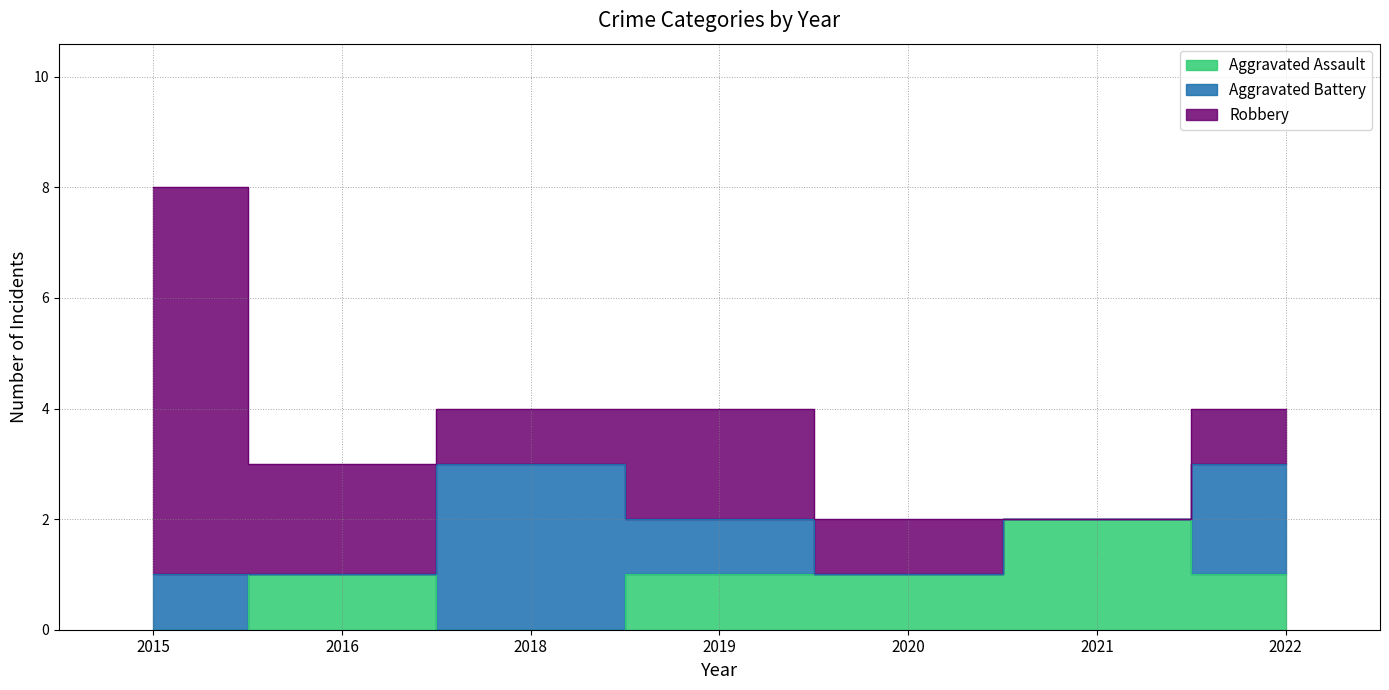

Reading right to left, list all the values displayed in this chart.

Aggravated Assault: 2022=1	2021=2	2020=1	2019=1	2018=0	2016=1	2015=0
Aggravated Battery: 2022=2	2021=0	2020=0	2019=1	2018=3	2016=0	2015=1
Robbery: 2022=1	2021=0	2020=1	2019=2	2018=1	2016=2	2015=7